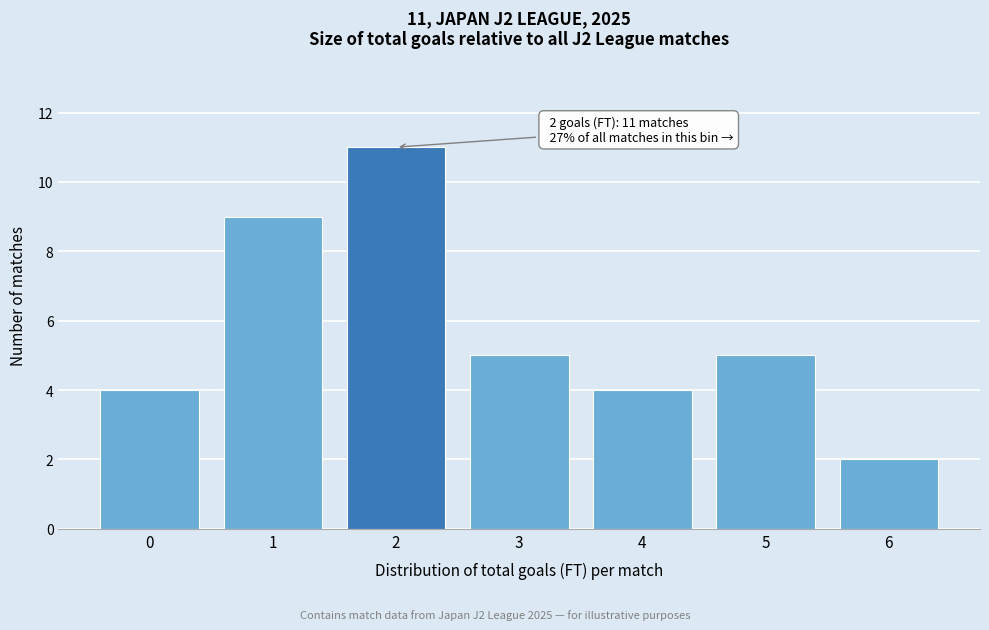

Which range on the x-axis has the tallest bar?

1.5 to 2.5